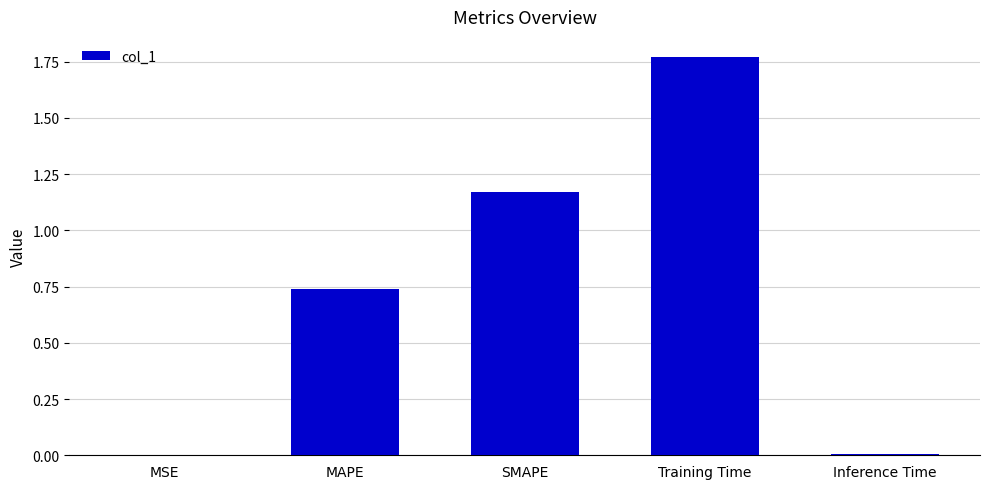

What is the sum of the values at SMAPE and MAPE?

1.9